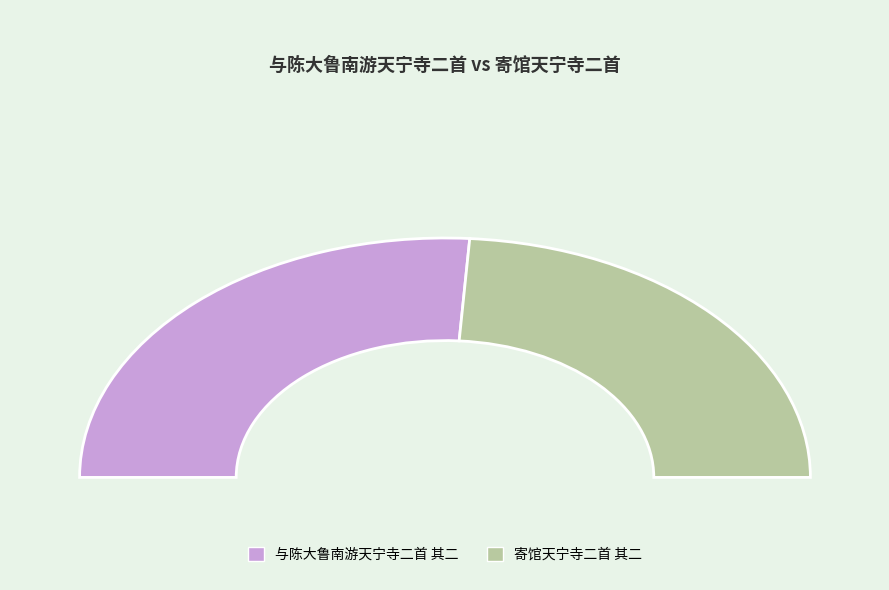

Rank the categories by value from lowest to highest.

寄馆天宁寺二首 其二, 与陈大鲁南游天宁寺二首 其二